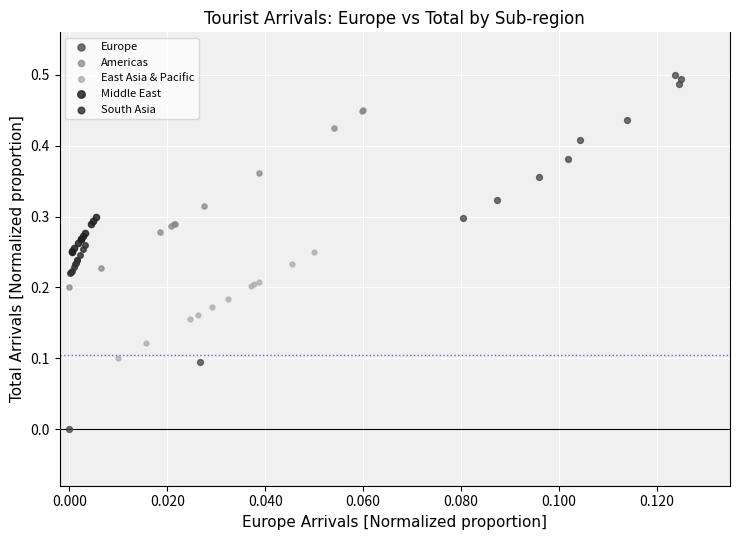

Which series reaches the maximum Y coordinate?

Europe